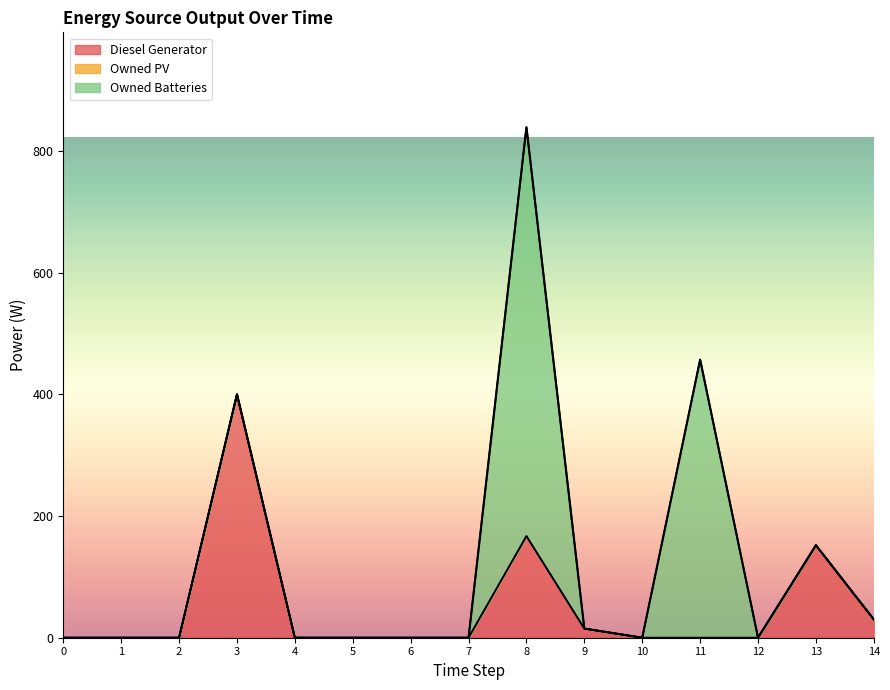

Reading left to right, extract all data points from this chart.

Diesel Generator: 0	0	0	400	0	0	0	0	167	15	0	0	0	152	30
Owned PV: 0	0	0	0	0	0	0	0	0	0	0	0	0	0	0
Owned Batteries: 0	0	0	0	0	0	0	0	672	0	0	457	0	0	0